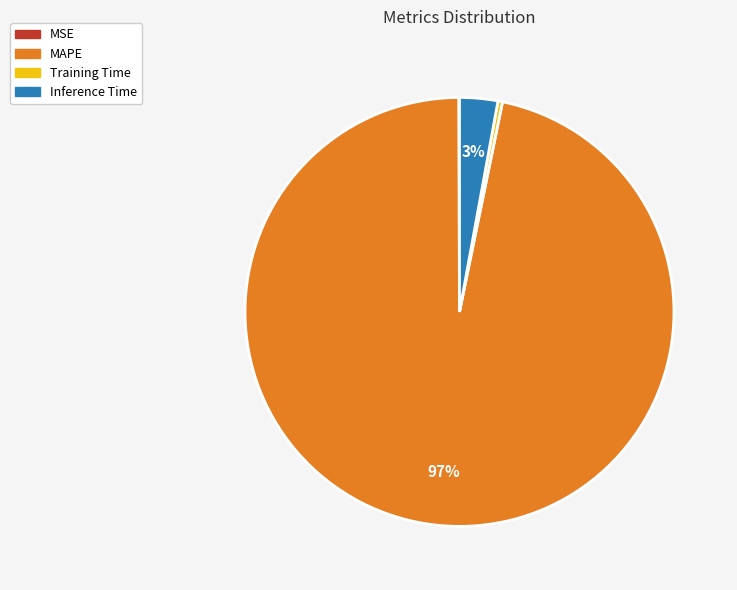

Do Training Time and MAPE together represent more than half of the pie?

Yes